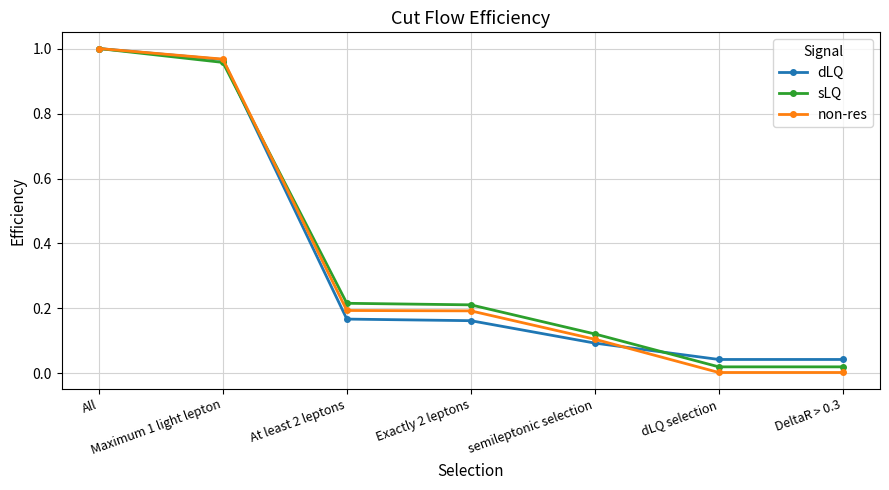

What are all the series names shown in the legend?

dLQ, sLQ, non-res